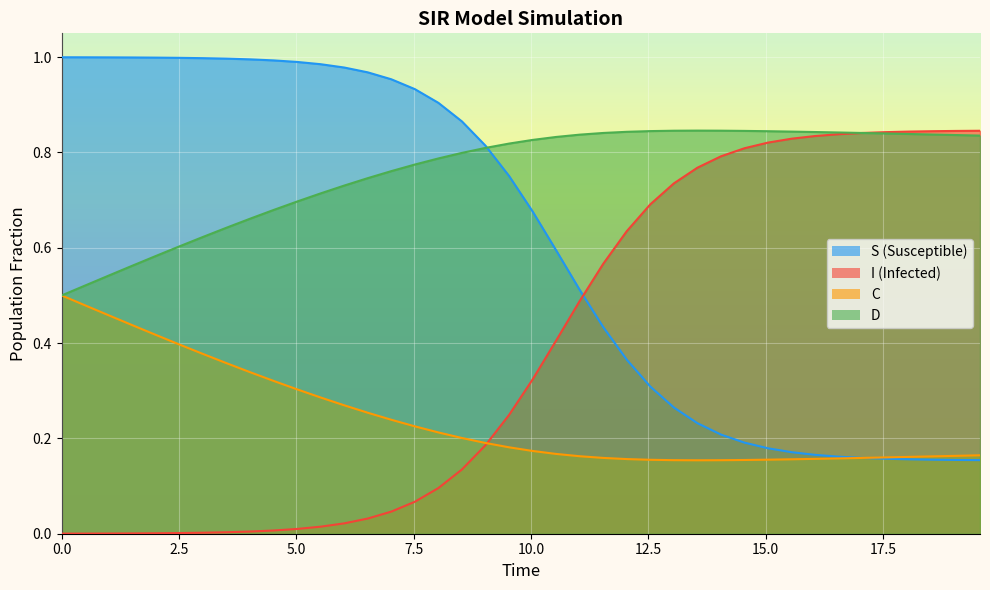

True or false: S has more than 0 points higher than both neighbors.

False